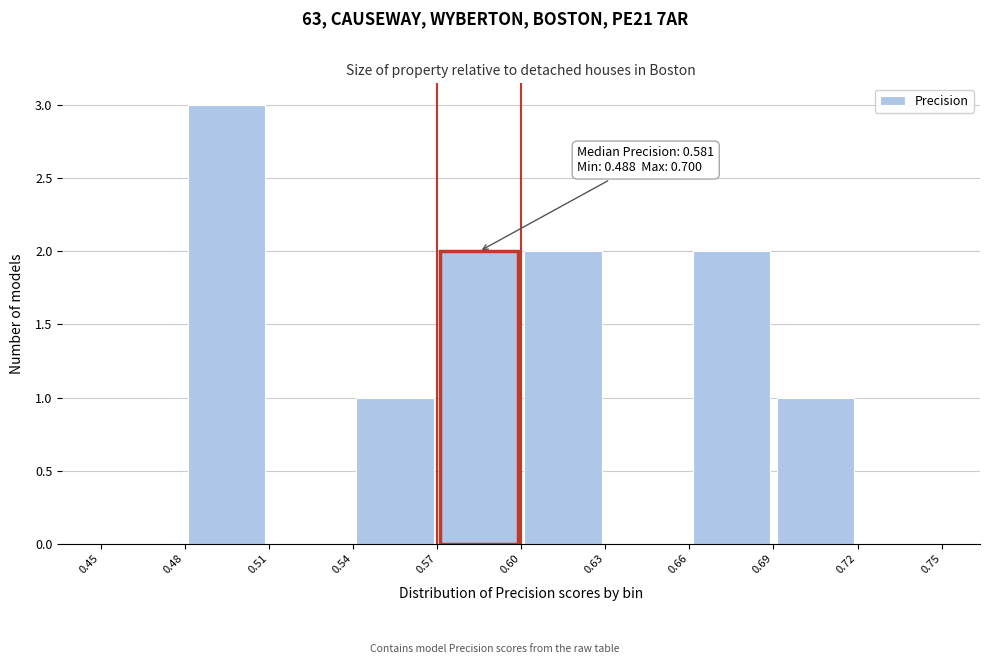

Over which range of the x-axis is the bar tallest?

0.48 to 0.51